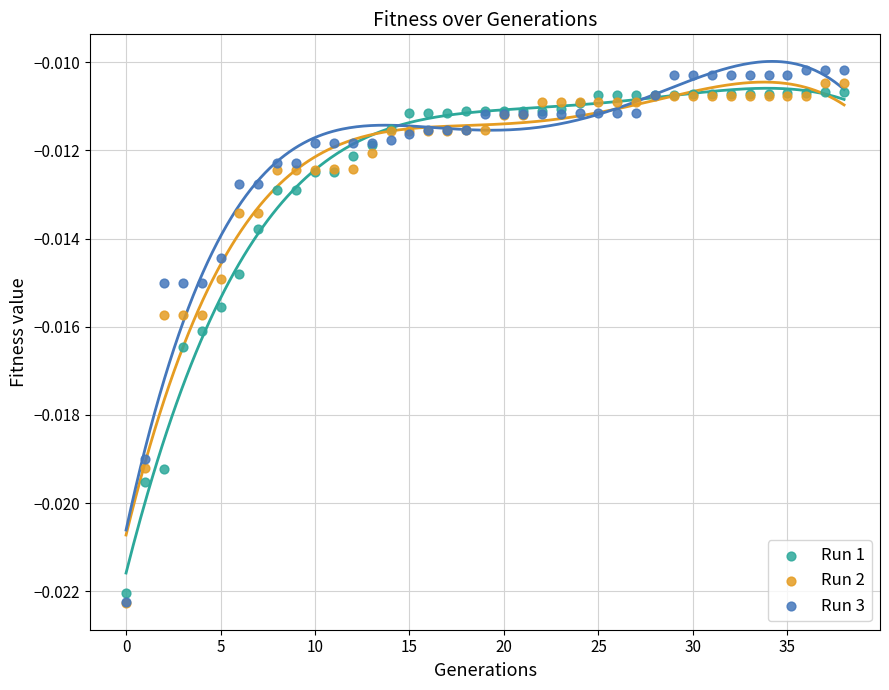

Which series reaches the maximum Y coordinate?

Run 3